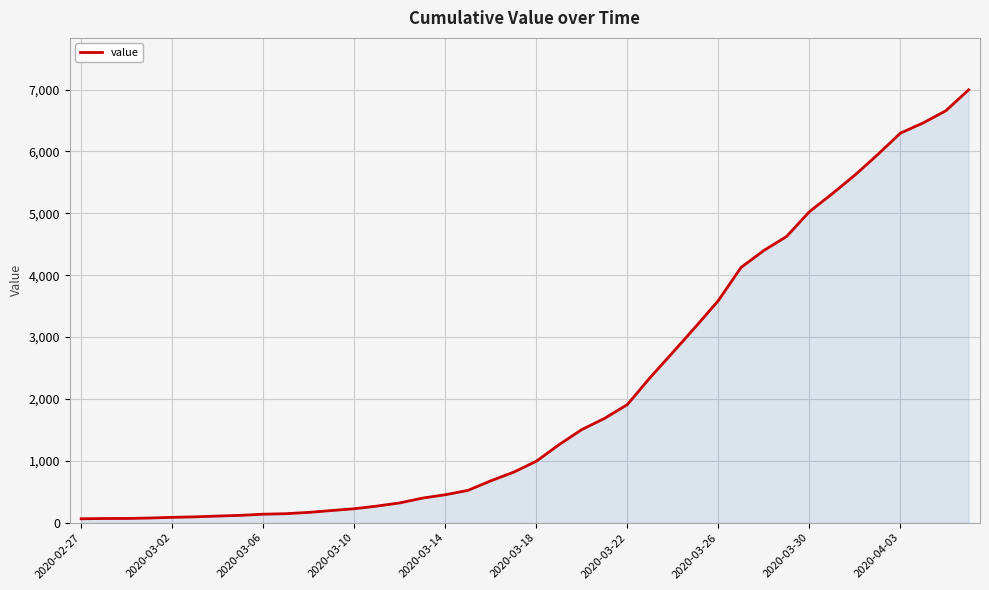

How many lines are shown in the chart?

1